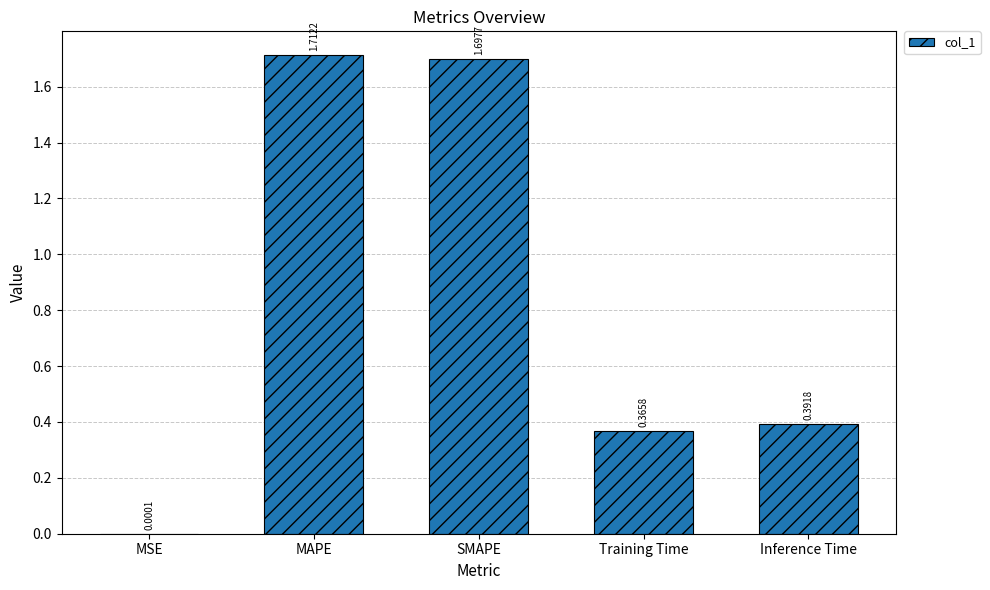

True or false: the data shows 0.7 at SMAPE.

False